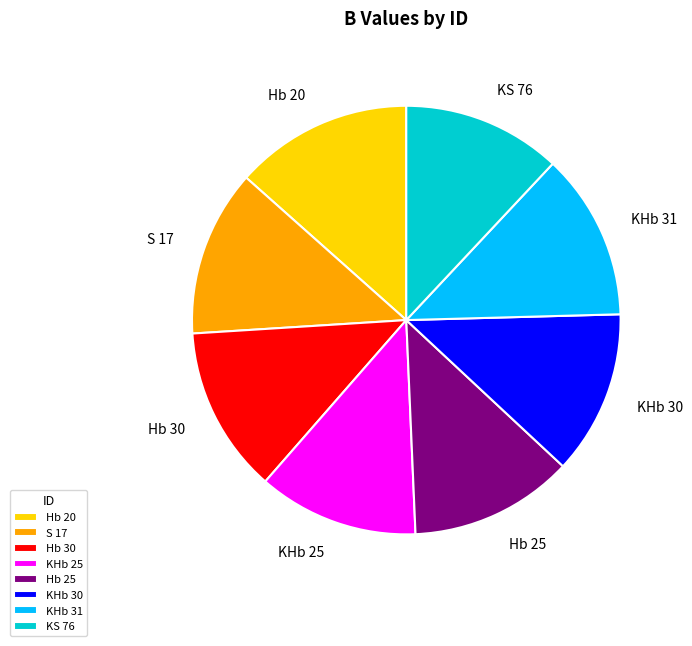

Do KS 76 and Hb 25 together represent more than half of the pie?

No